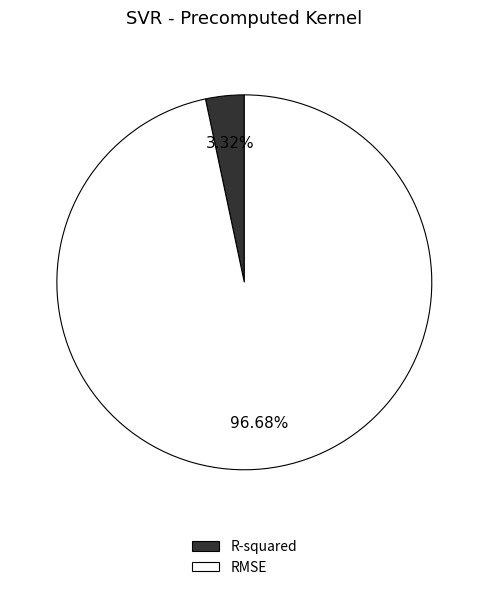

Which category has the smallest portion of the pie?

R-squared